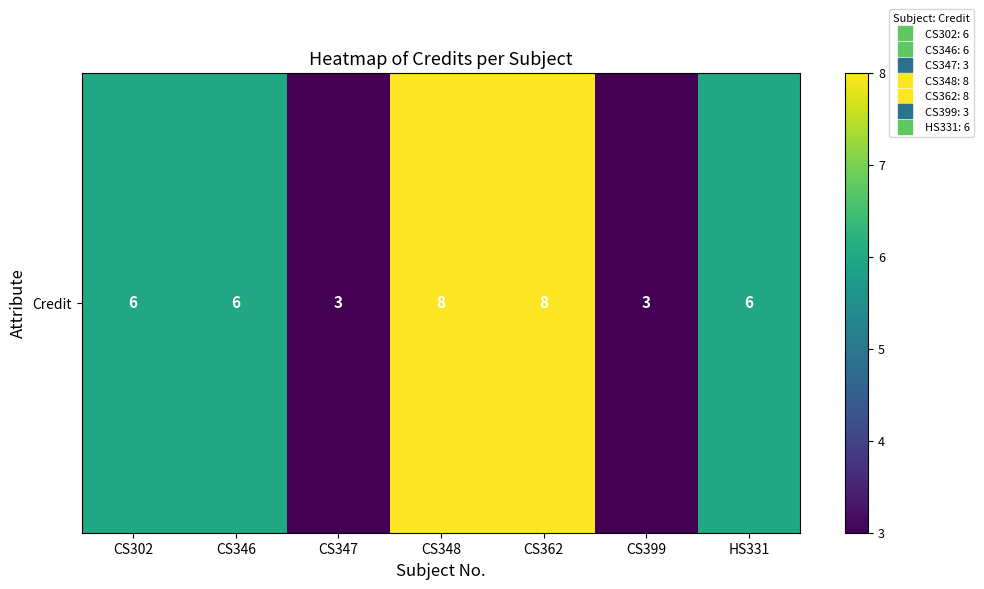

What is the average value?

6